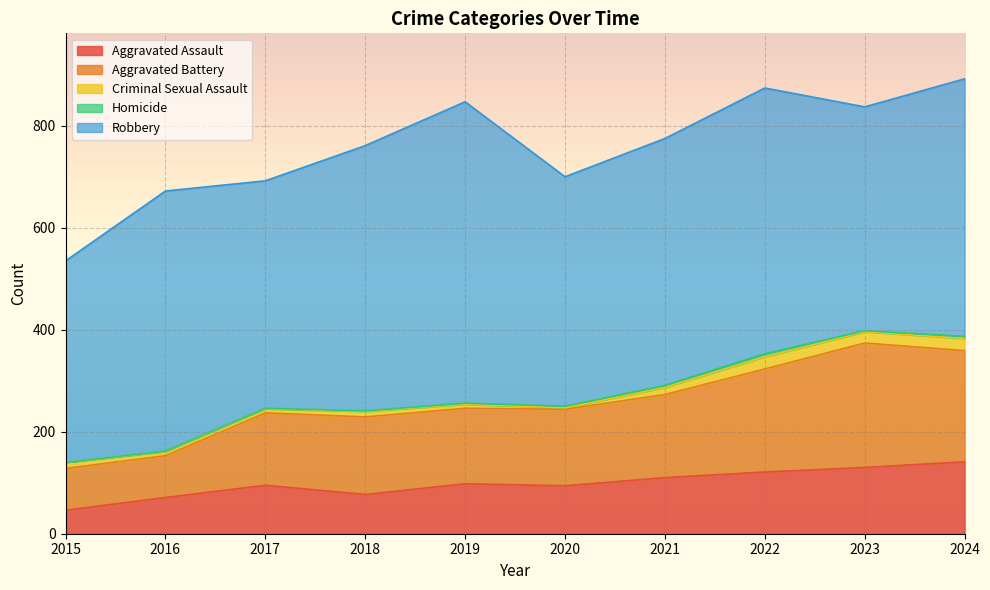

What is the total value across all series at 2018?

761